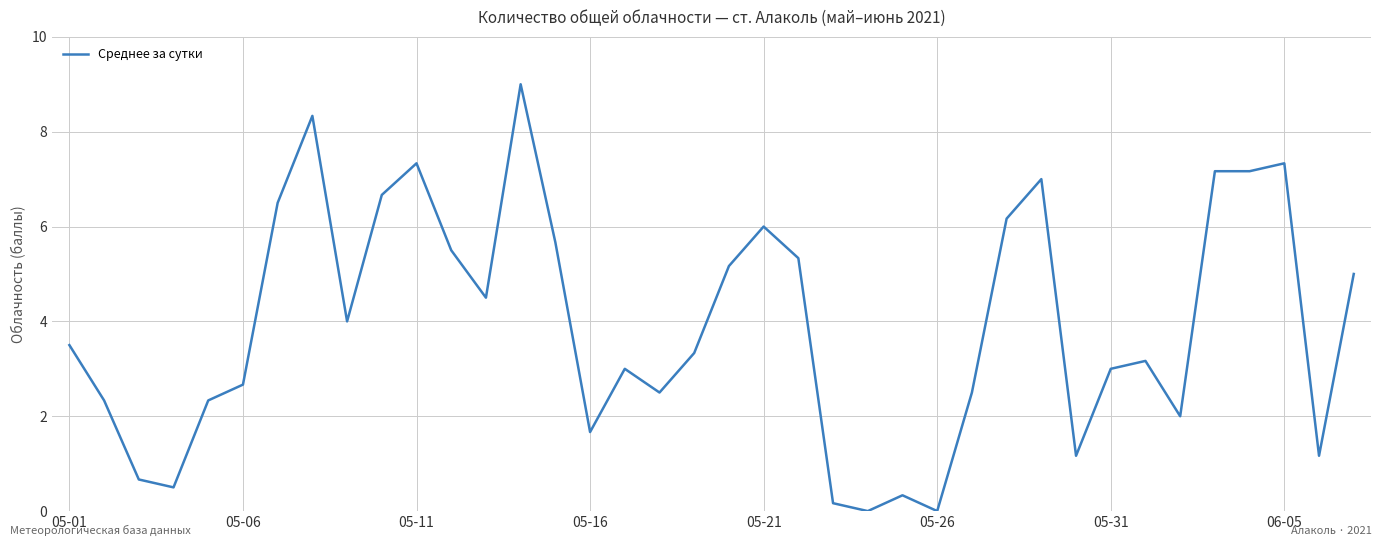

How many series are shown in this chart?

1